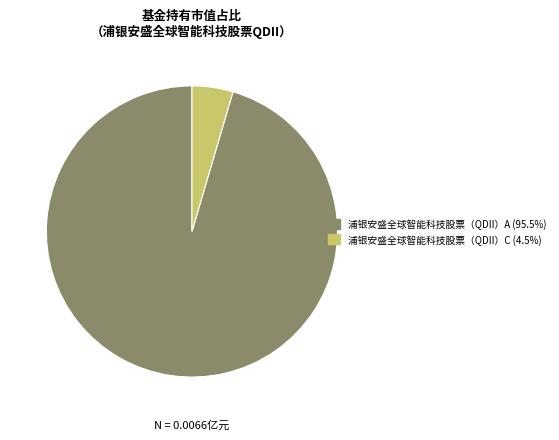

What is the smallest slice in the pie chart?

浦银安盛全球智能科技股票（QDII）C